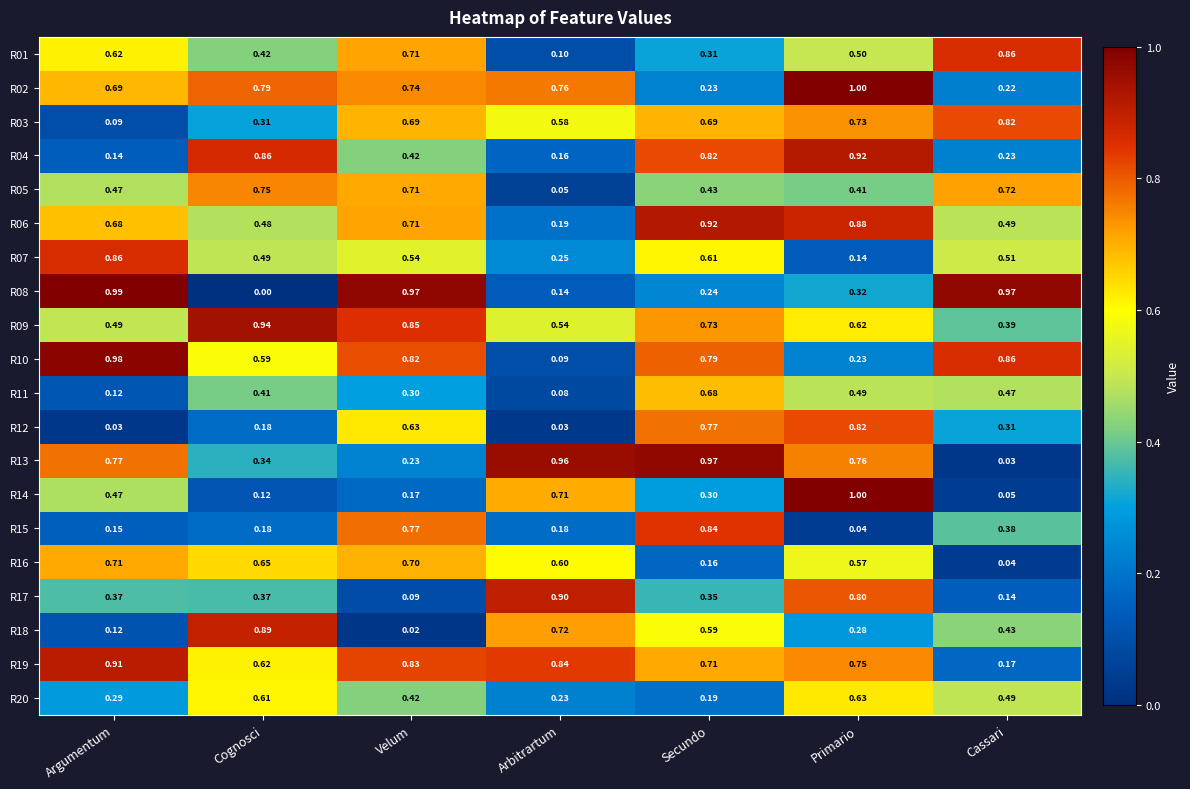

At which category is the sum across all series the highest?

Primario